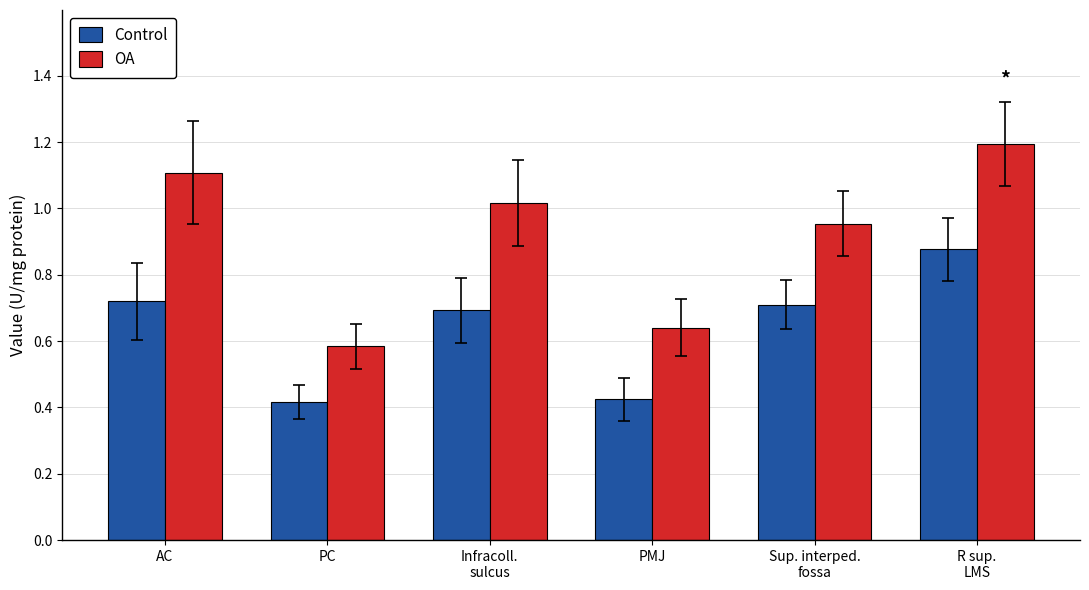

What is the spread (max minus min) of values at PC?

0.2